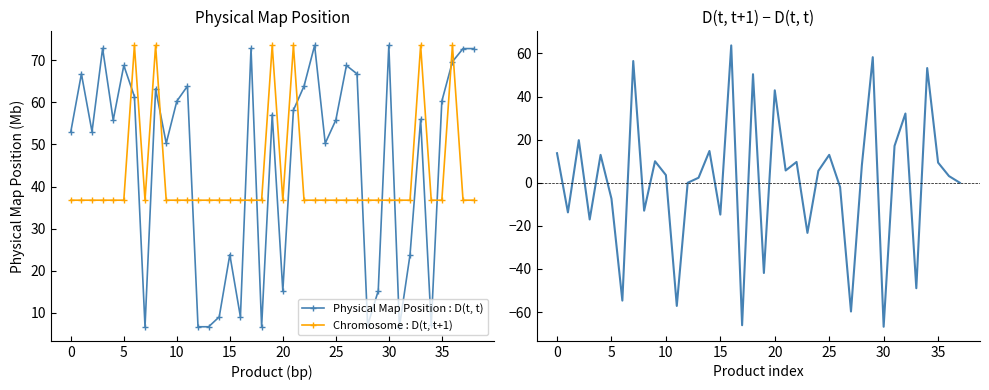

True or false: Physical Map Position : D(t, t) and Chromosome : D(t, t+1) intersect in this chart.

True